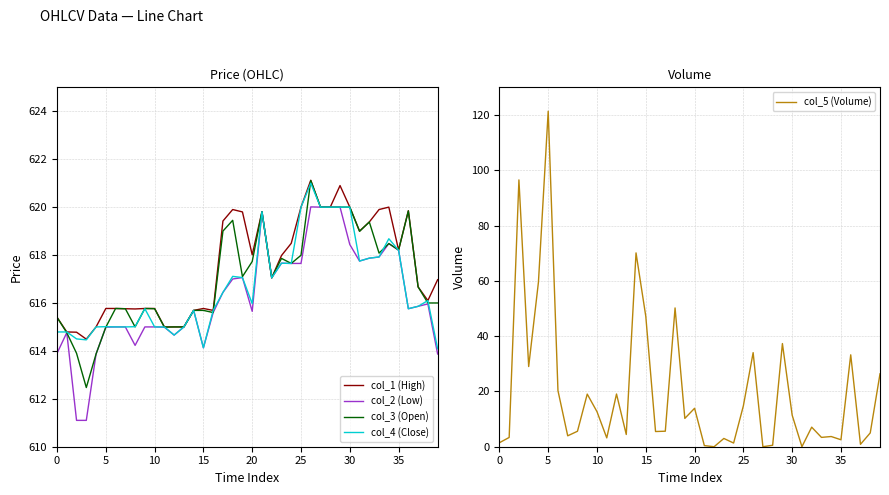

What is the sum of all col_4 (Close) values?

24666.5